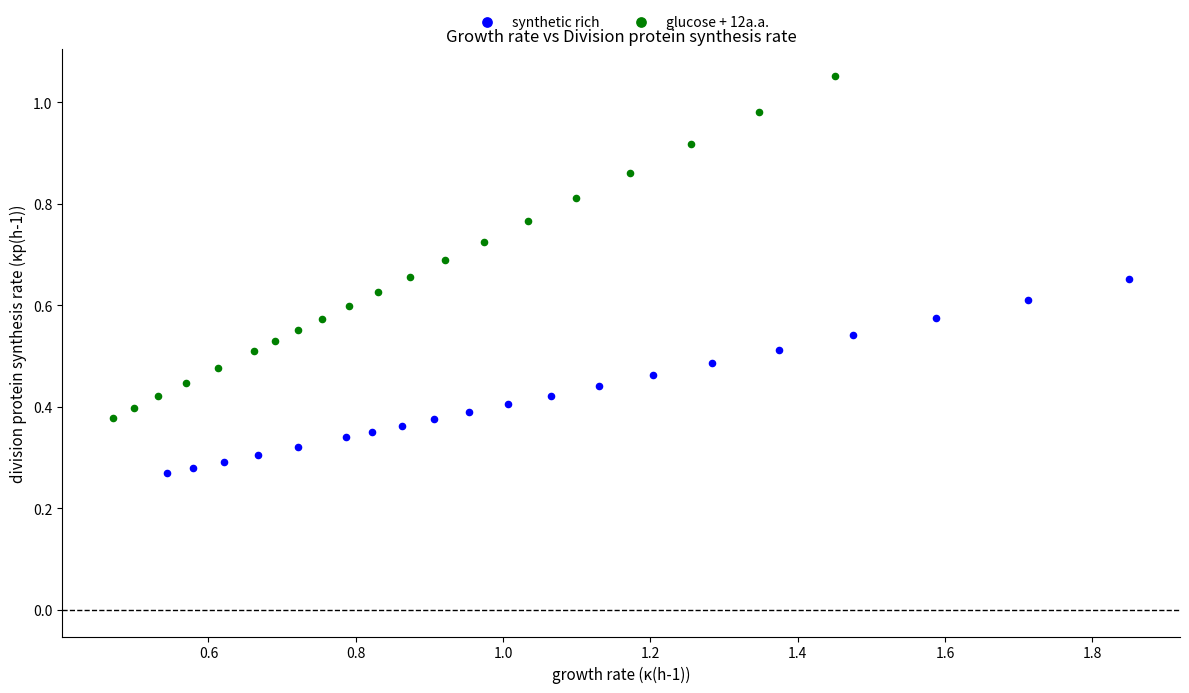

Which series has the widest spread of Y values?

glucose + 12a.a.